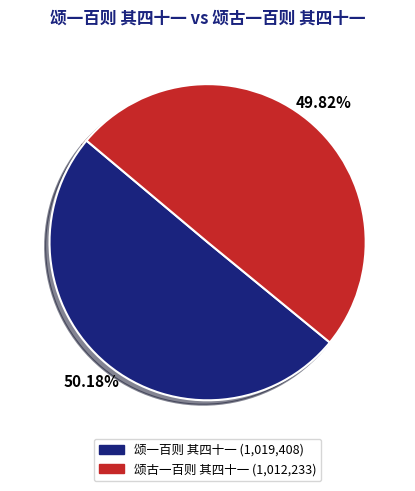

To the nearest percent, what is the combined percentage of 颂一百则 其四十一 and 颂古一百则 其四十一?

100%